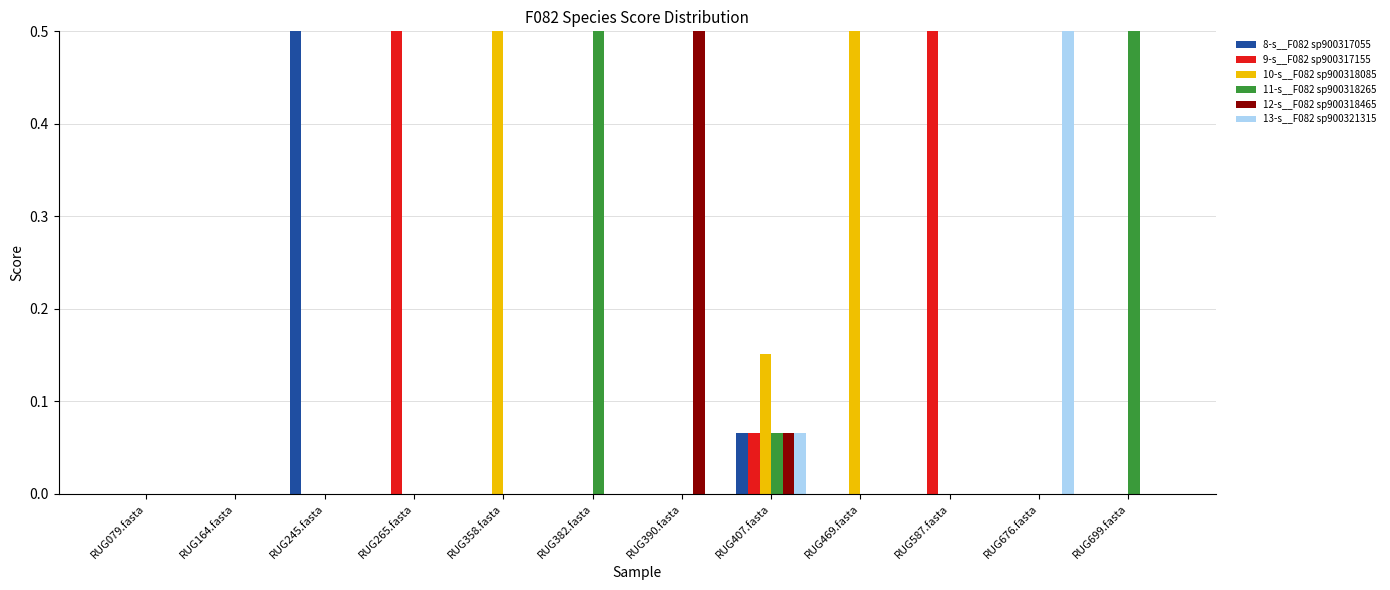

At which category is the sum across all series the highest?

RUG245.fasta